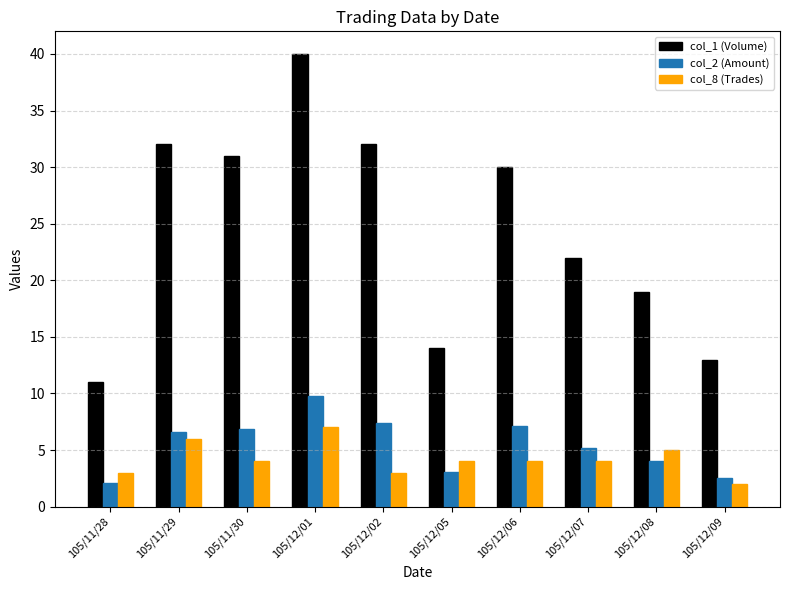

At how many categories does at least one series exceed 28?

5